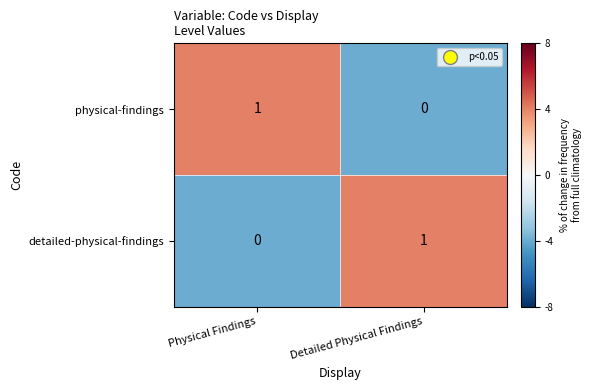

The detailed-physical-findings series shows 0 at Physical Findings. True or false?

True